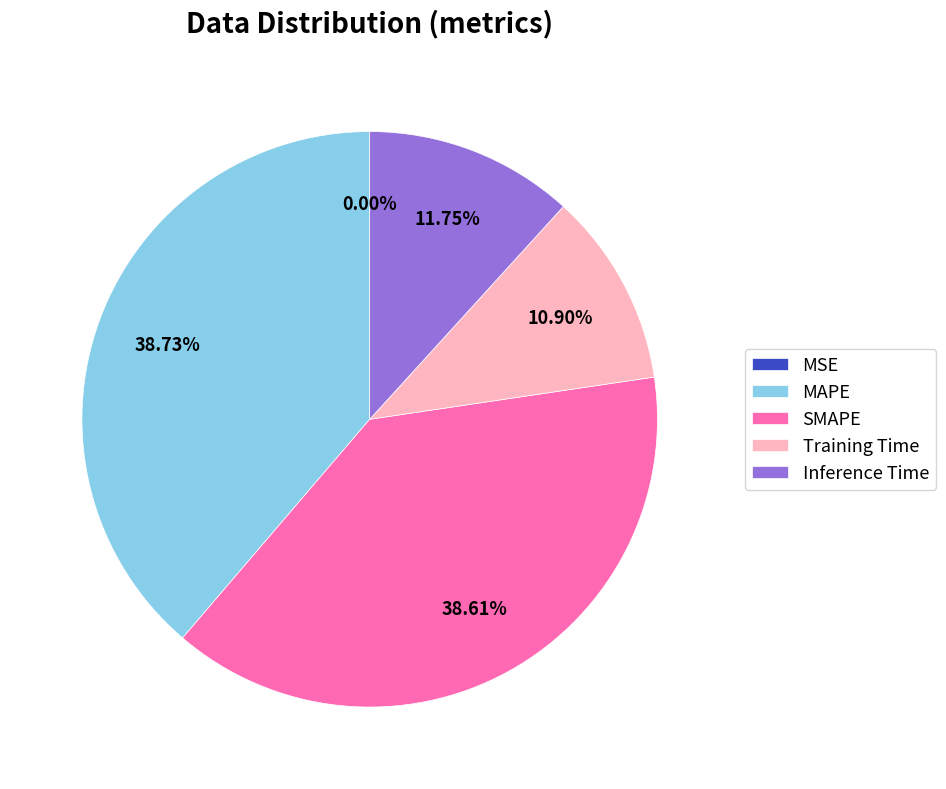

The Inference Time slice represents 1% of the pie. True or false?

False